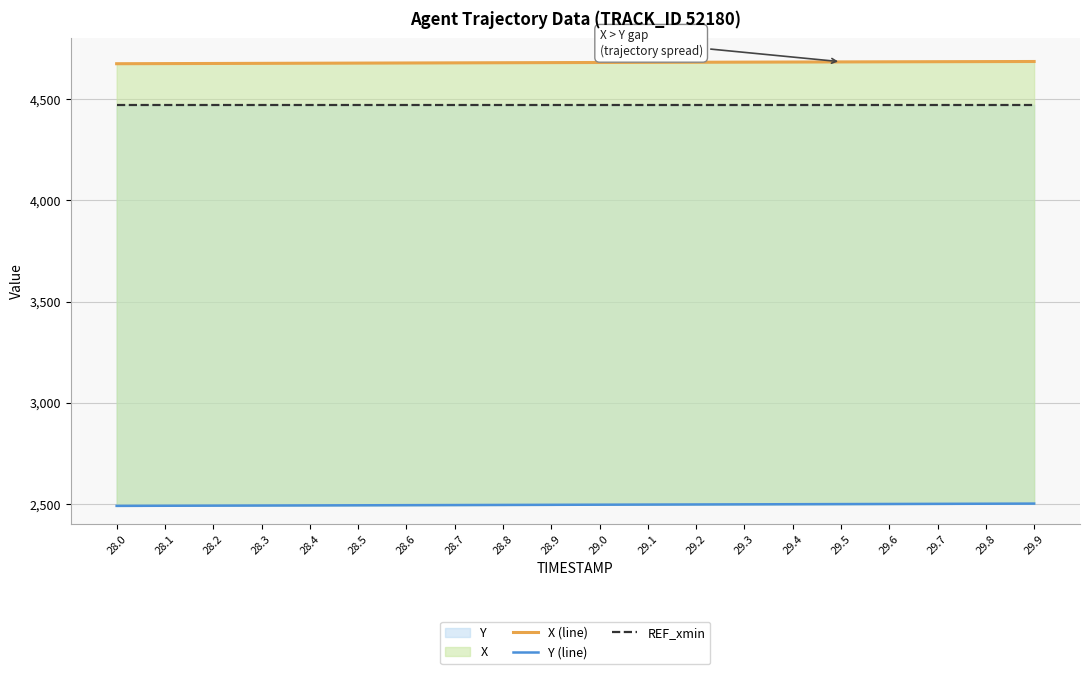

What is the label of the 8th point from the left?

28.7